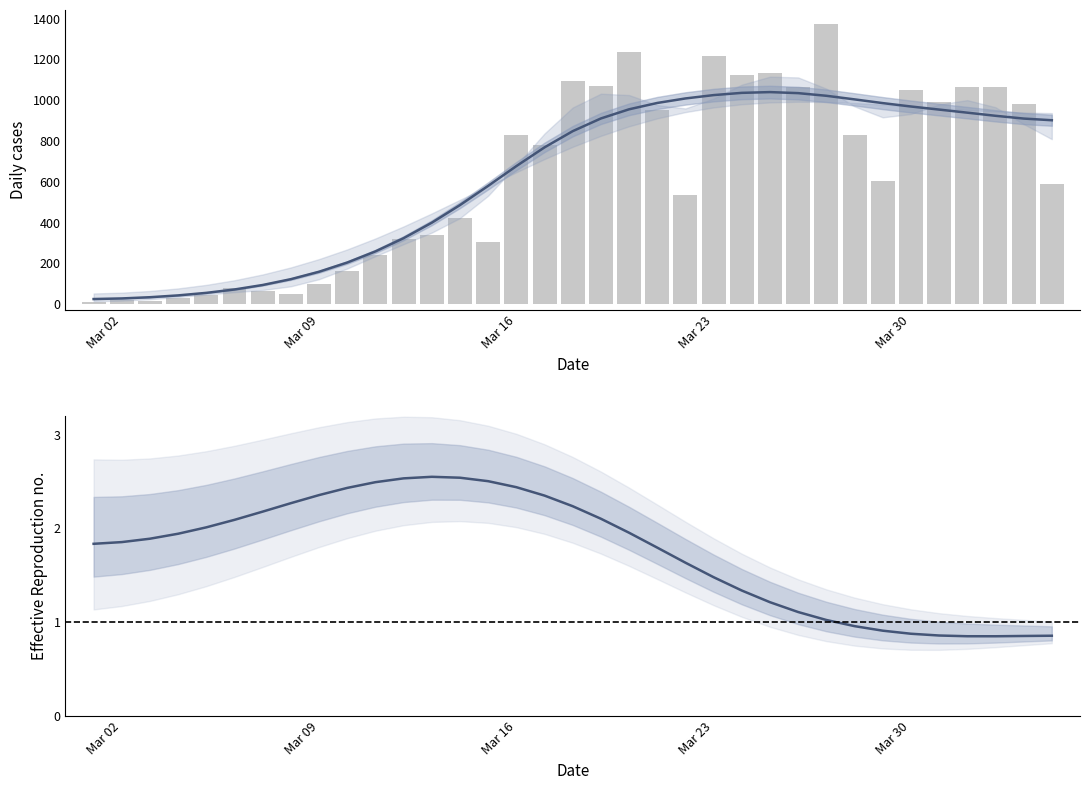

At how many categories does at least one series exceed 37?

32